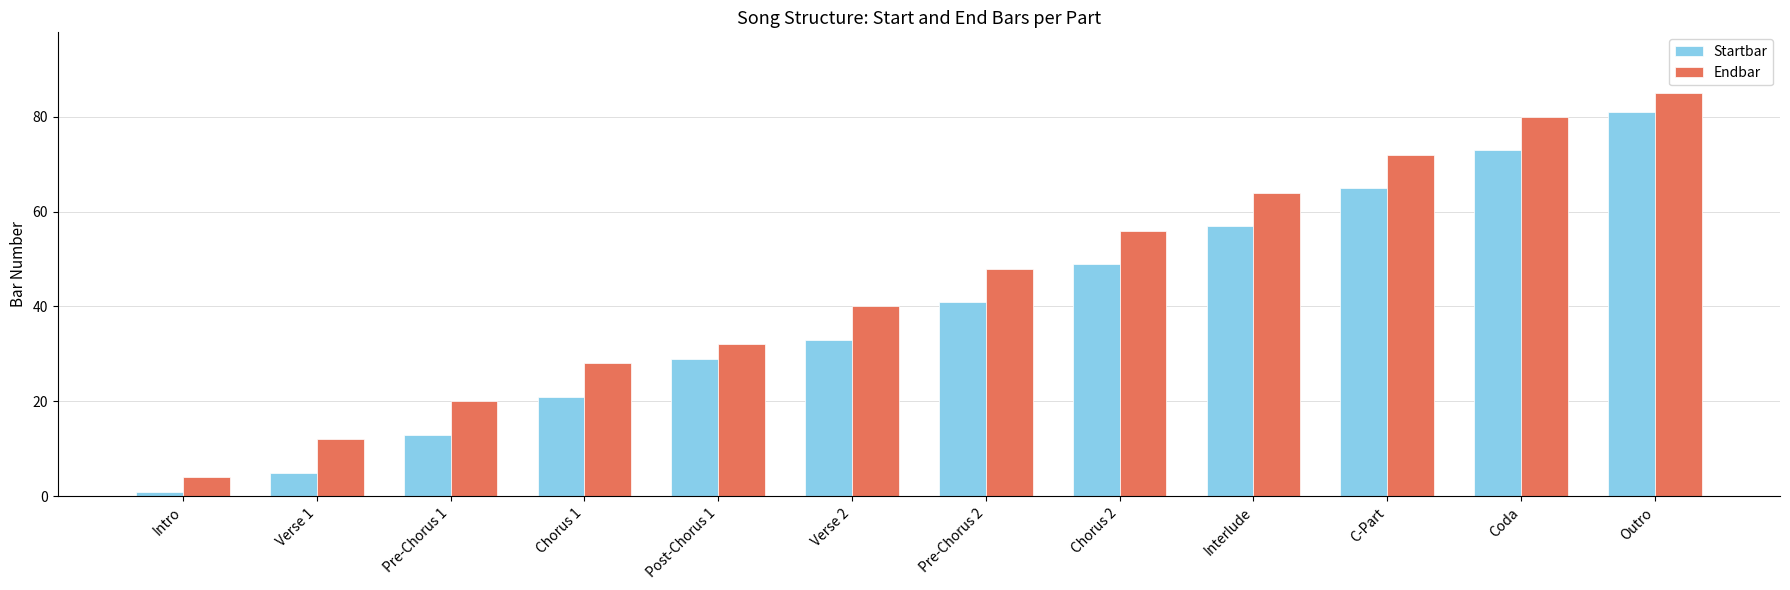

List the series in order of their overall mean, highest first.

Endbar, Startbar